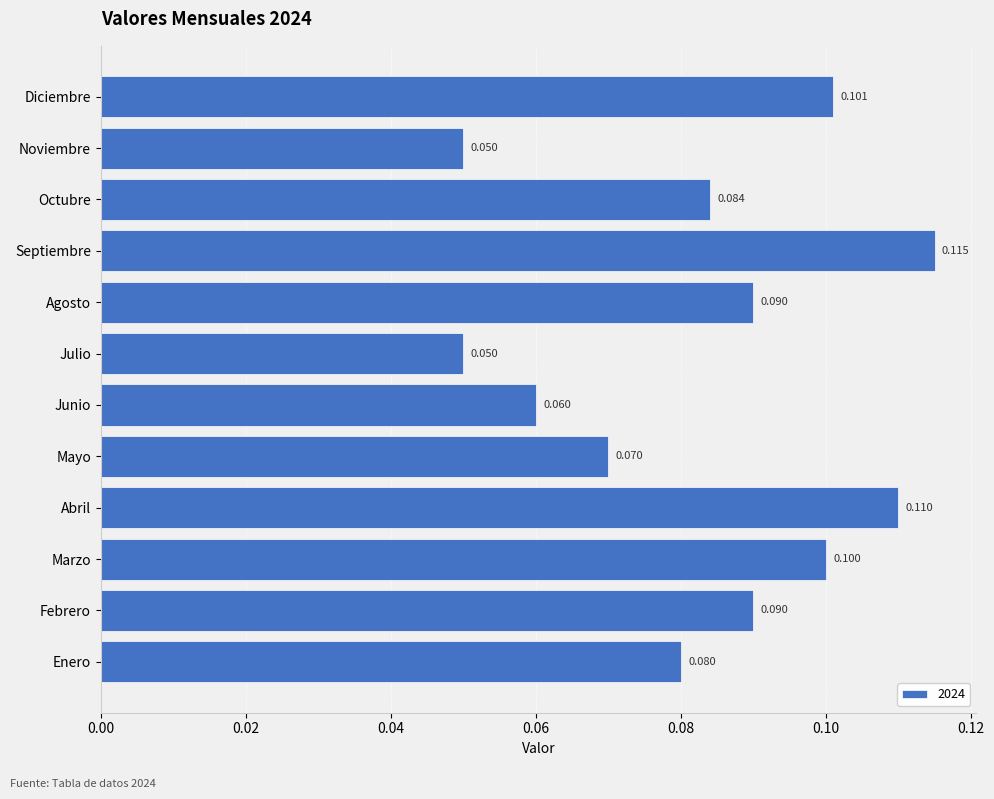

What is the difference between the second highest and minimum values?

0.1